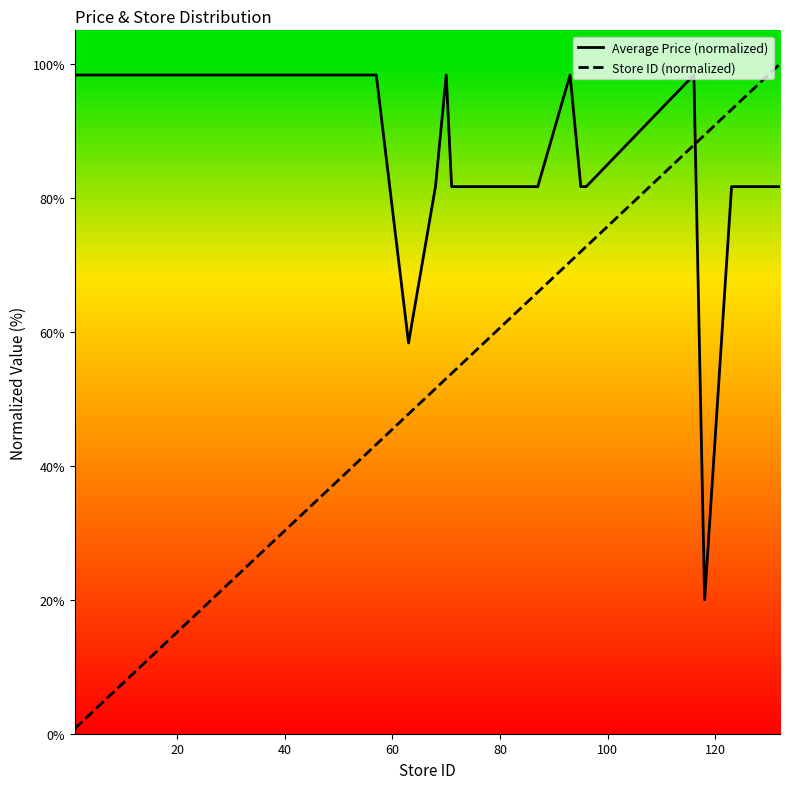

Which series has the widest spread of values?

Store ID (normalized)